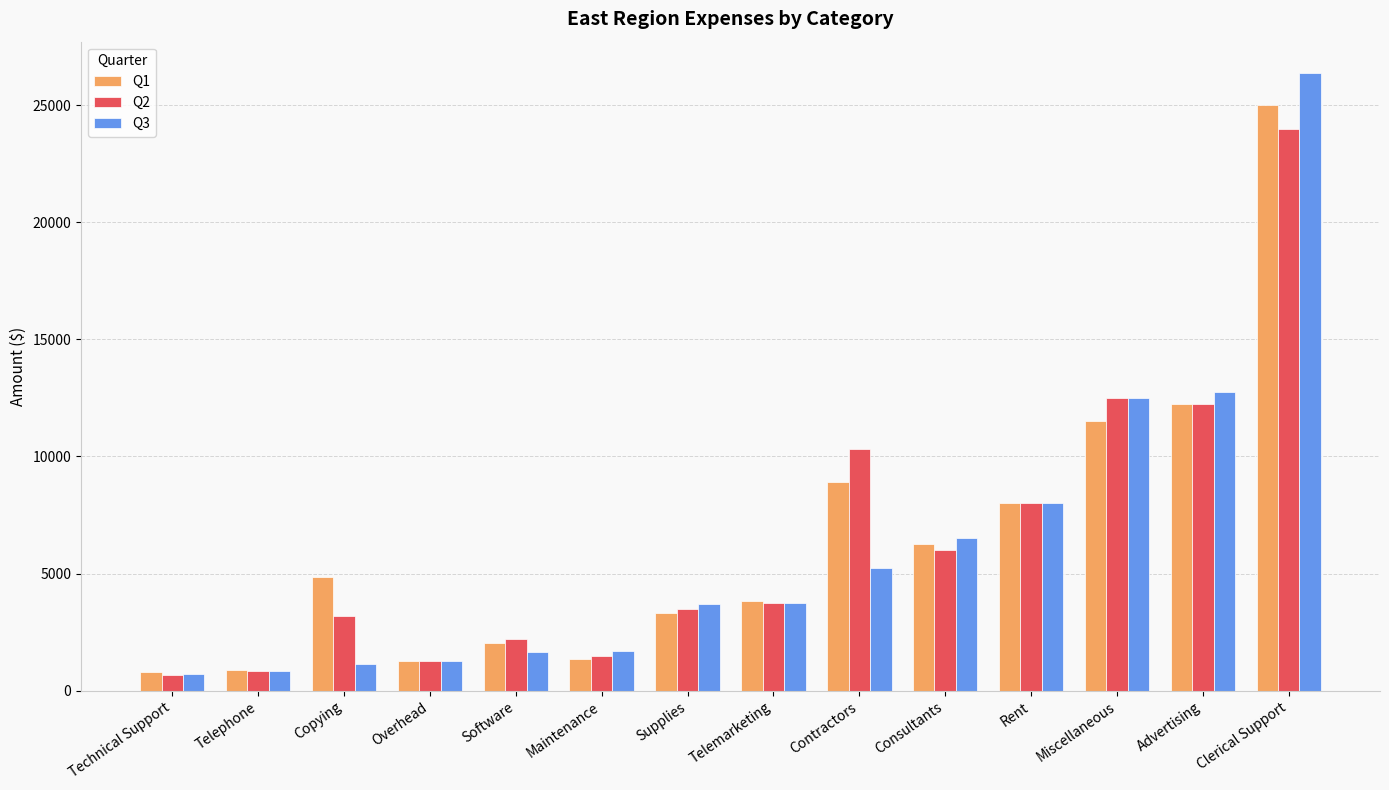

How many data points does each series have?

14